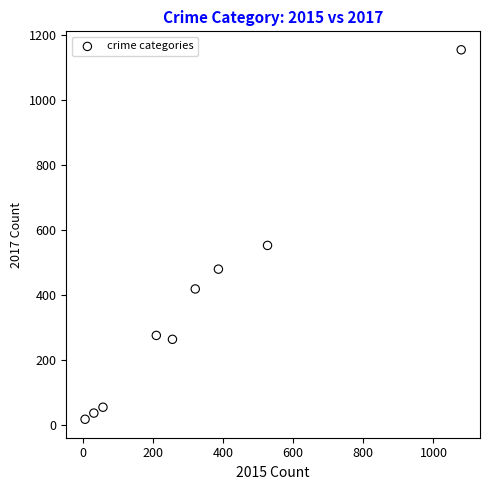

What Y value in the scatter plot is closest to 586?

553